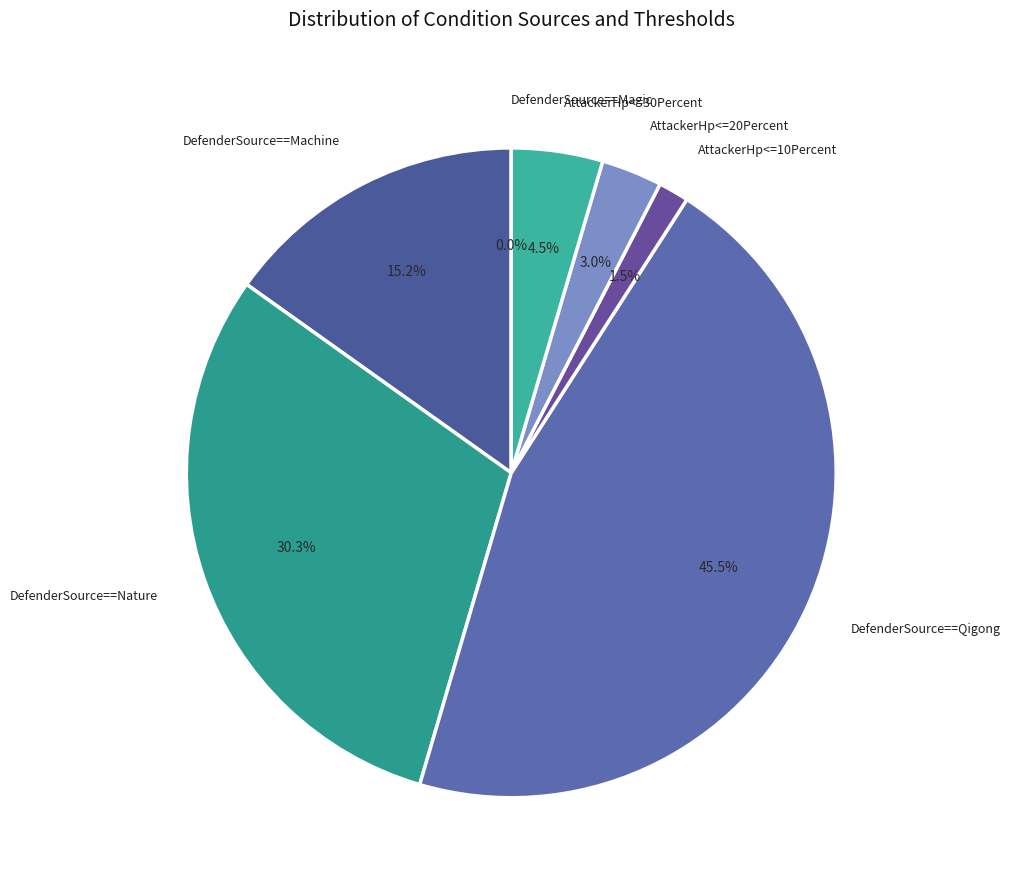

The DefenderSource==Machine slice represents 23% of the pie. True or false?

False